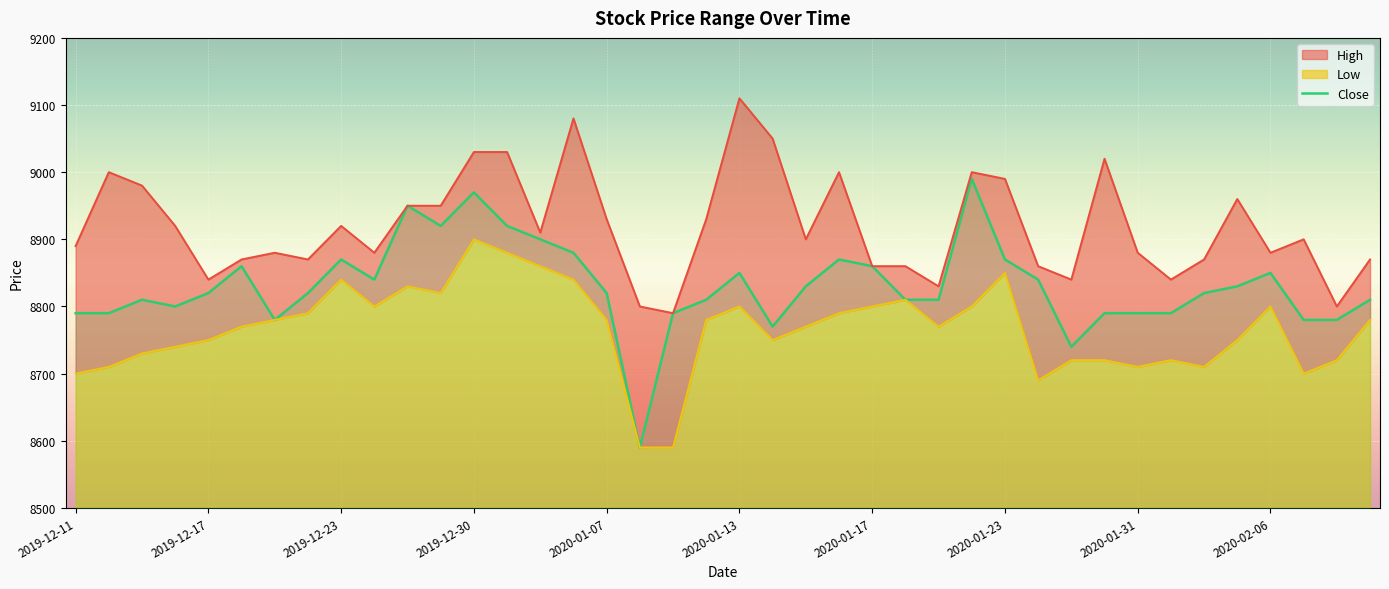

What is the total value across all series at 2020-01-22?

26790